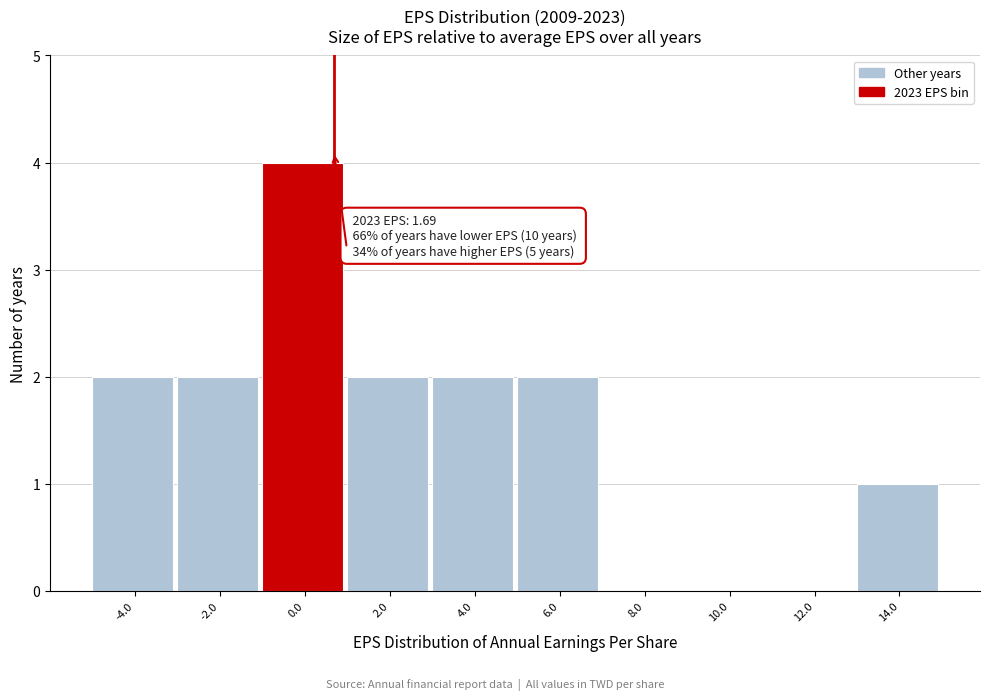

Reading left to right, transcribe all the data shown in this chart.

-4.0=2	-2.0=2	0.0=4	2.0=2	4.0=2	6.0=2	8.0=0	10.0=0	12.0=0	14.0=1